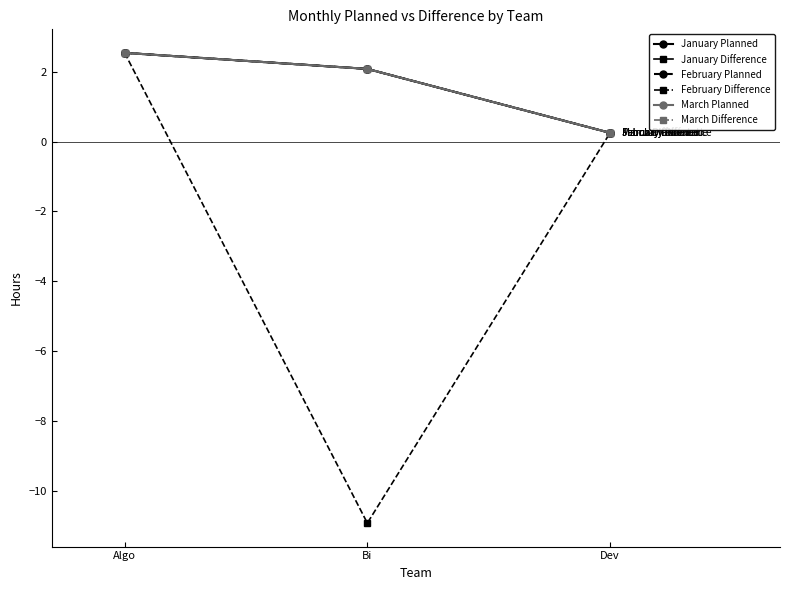

Does the chart have visible grid lines?

No